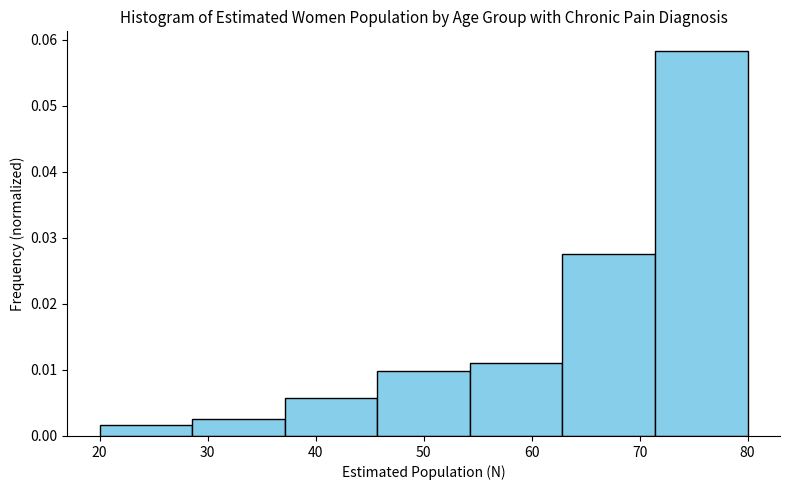

Reading left to right, list every bar in this chart as the range it spans on the x-axis followed by its height. Neither the bar edges nor the heights are printed on the chart, so give them approximately, as read against the axes.

20 to 29: 0.002
29 to 37: 0.003
37 to 46: 0.006
46 to 54: 0.010
54 to 63: 0.011
63 to 71: 0.027
71 to 80: 0.058